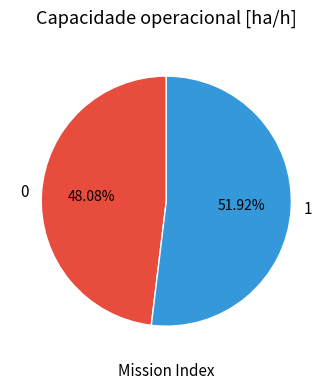

Which has a higher value, 1 or 0?

1